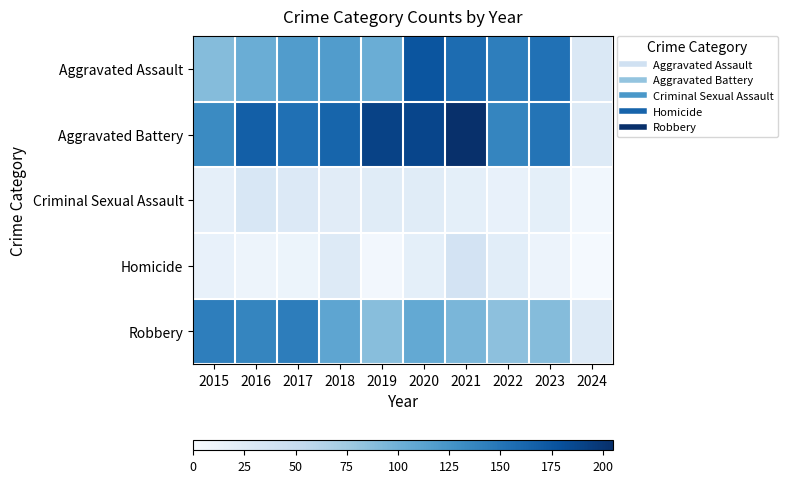

What is the greatest value displayed?

205